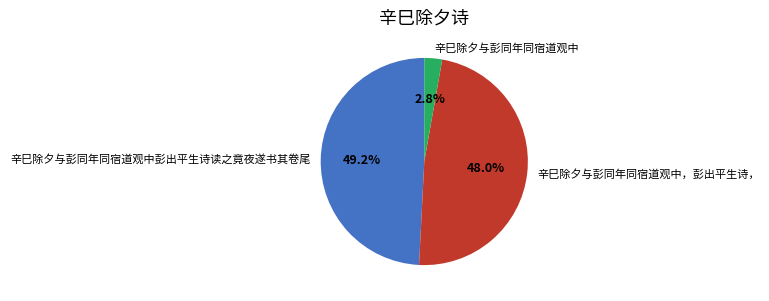

To the nearest percent, what is the difference between the 辛巳除夕与彭同年同宿道观中，彭出平生诗， and 辛巳除夕与彭同年同宿道观中 slice percentages?

45%